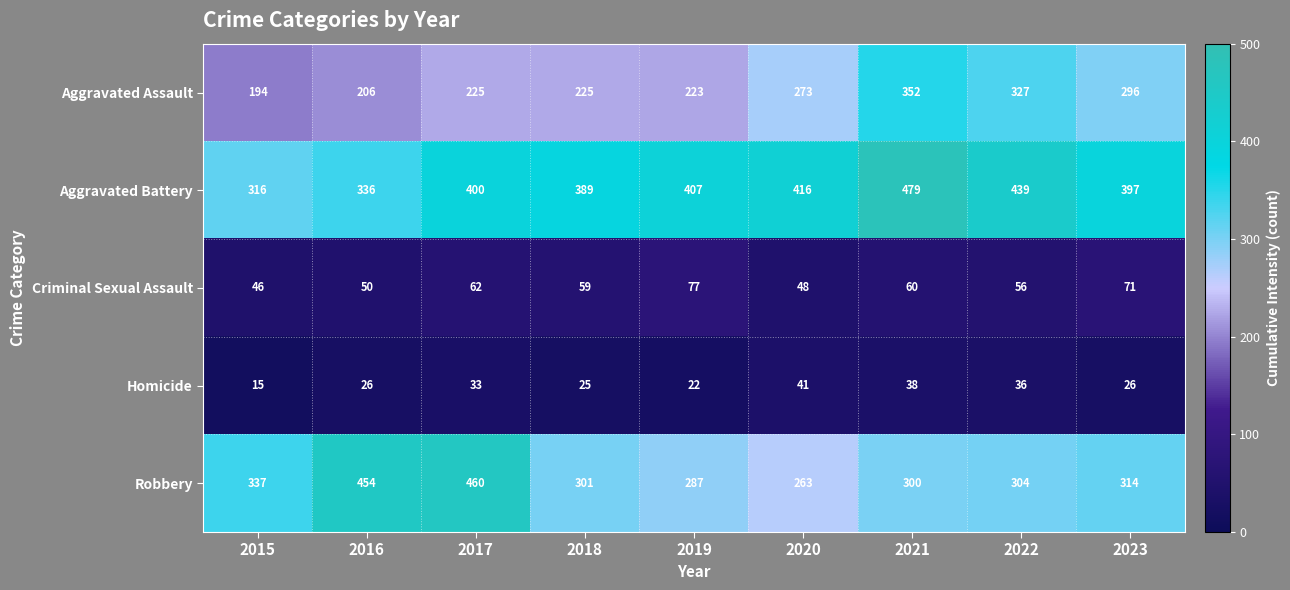

What is the sum of all Criminal Sexual Assault values?

529